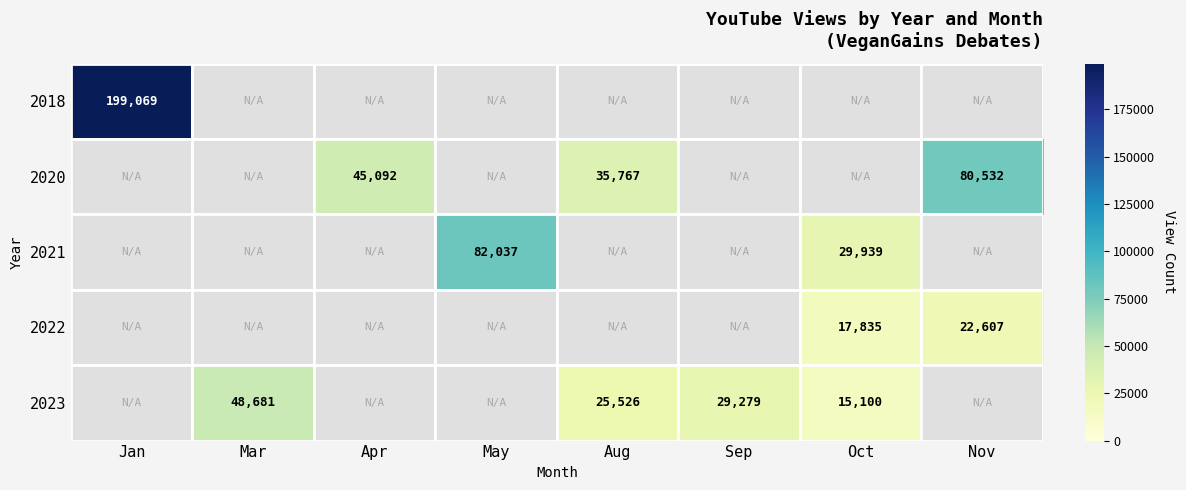

What is the sum of the 2023 values at Oct and Sep?

44379.0